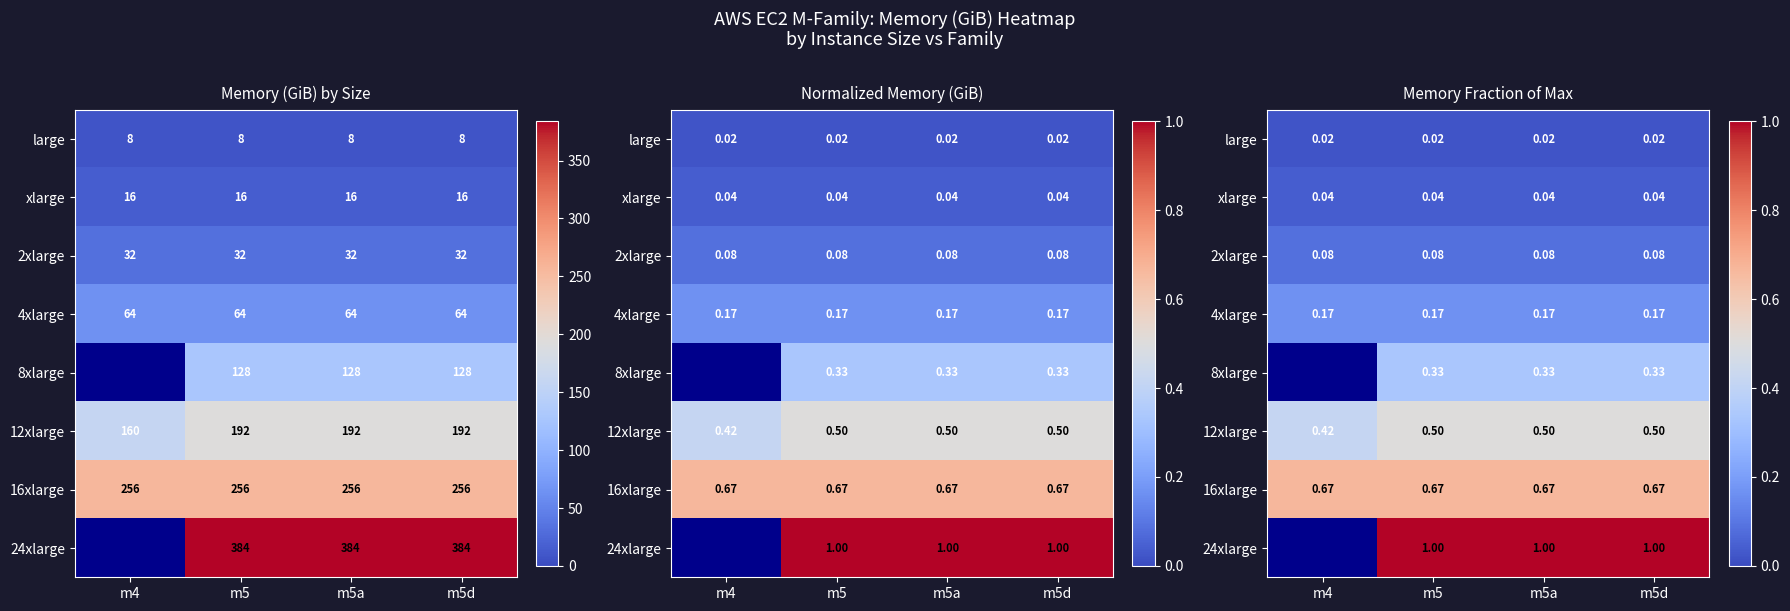

How many values in 8xlarge are above zero?

3